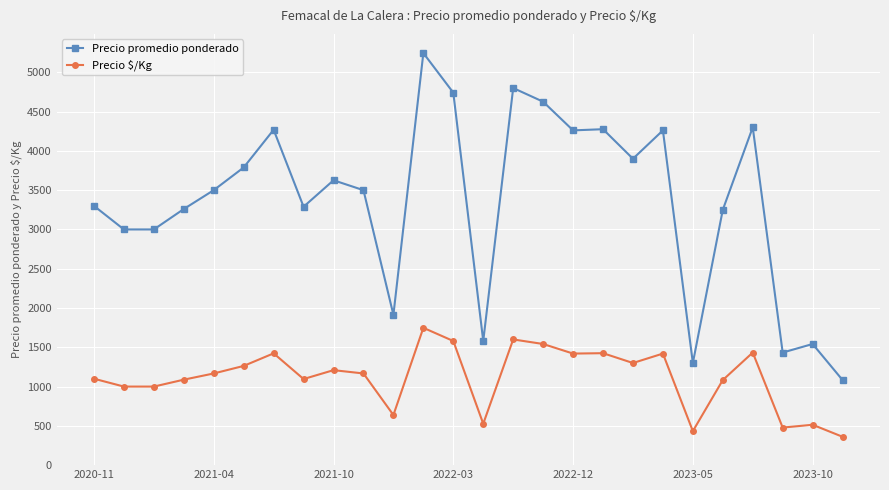

What is the value of the Precio $/Kg point at the 10th from the left?

1167